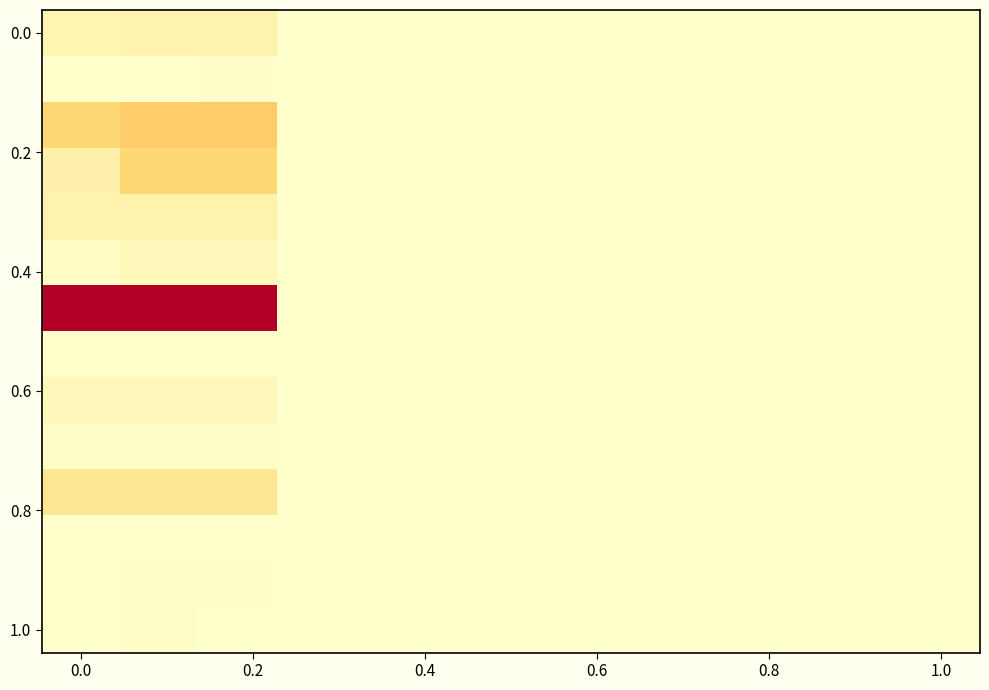

Count the number of data series in this chart.

14